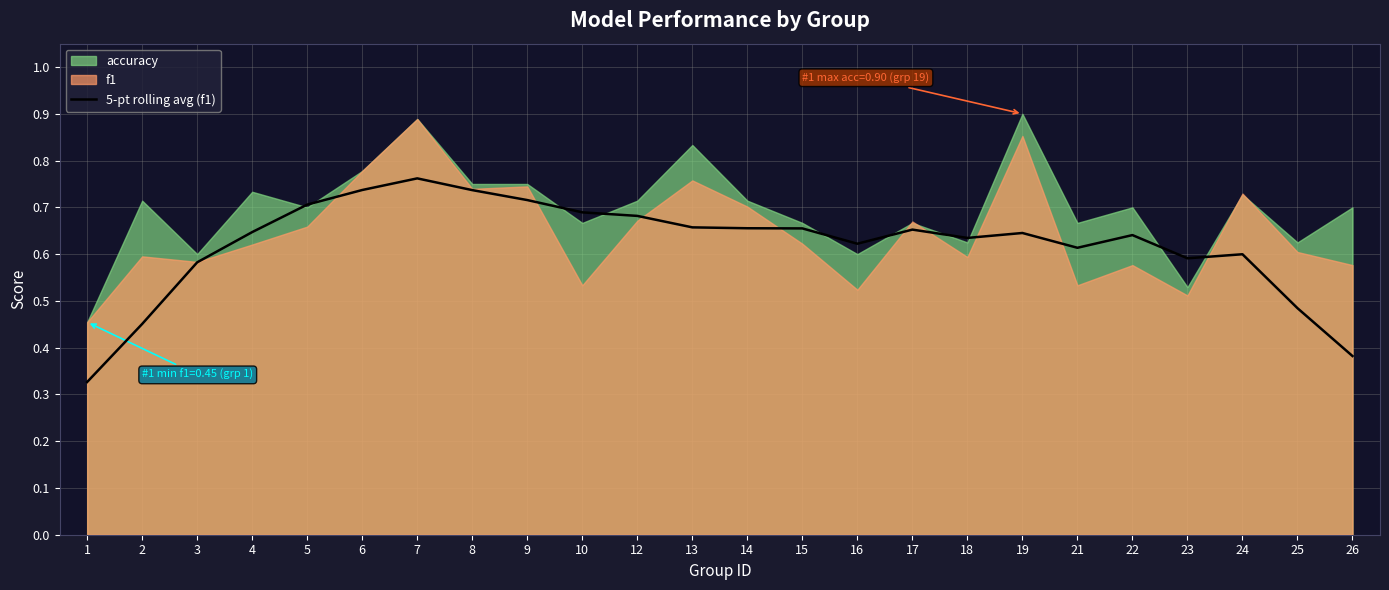

Count the values in the range 0 to 1.

24